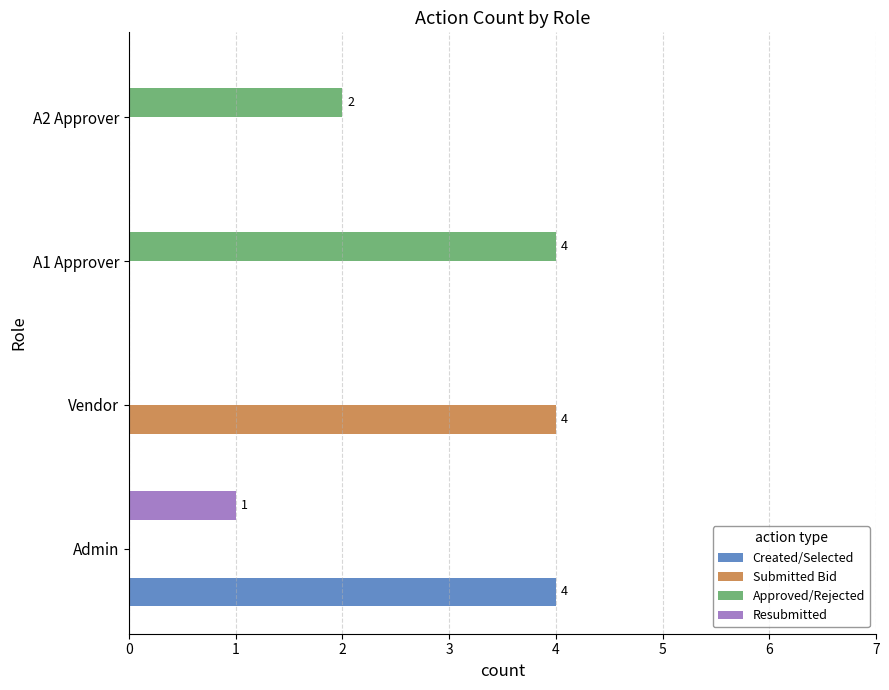

The value of Created/Selected at A1 Approver is 3. True or false?

False